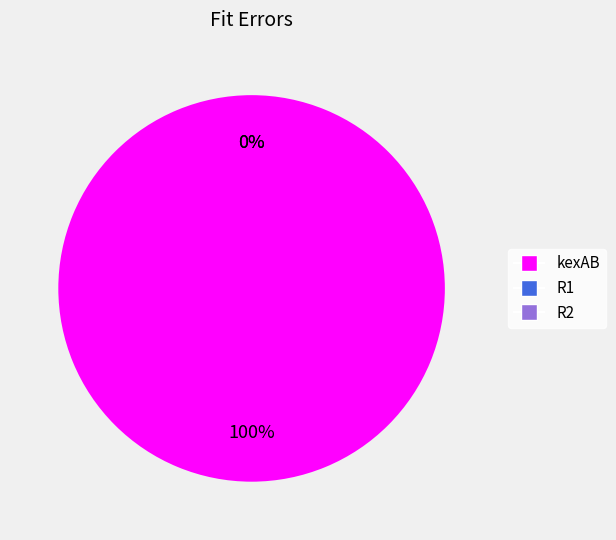

True or false: R1 accounts for 11% of the total.

False